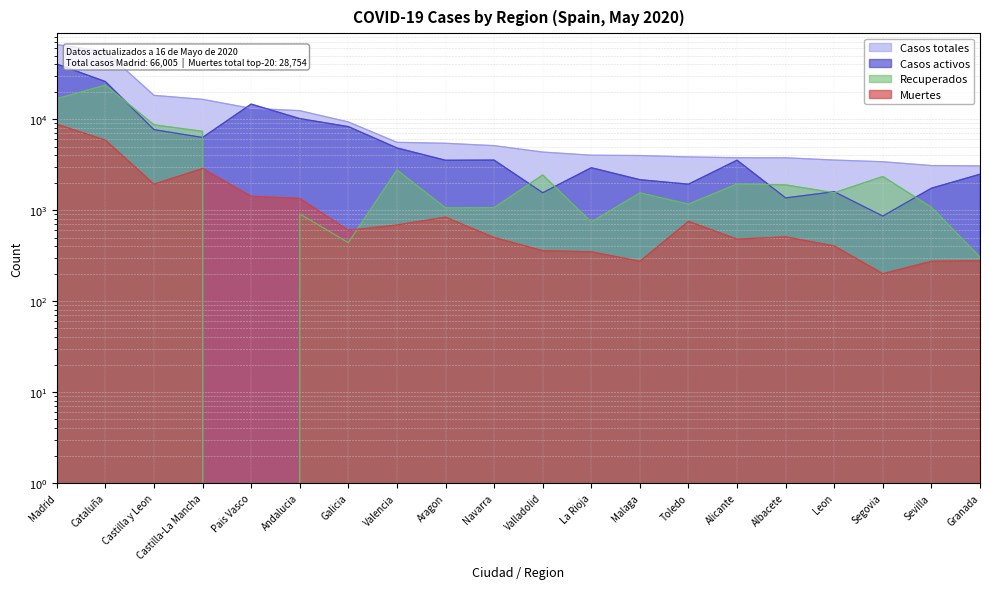

Reading left to right, extract all data points from this chart.

Casos totales: Madrid=66005	Cataluña=55464	Castilla y Leon=18272	Castilla-La Mancha=16513	Pais Vasco=13156	Andalucia=12401	Galicia=9323	Valencia=5565	Aragon=5432	Navarra=5116	Valladolid=4348	La Rioja=4016	Malaga=3983	Toledo=3846	Alicante=3768	Albacete=3764	Leon=3551	Segovia=3404	Sevilla=3091	Granada=3063
Casos activos: Madrid=40383	Cataluña=25904	Castilla y Leon=7672	Castilla-La Mancha=6294	Pais Vasco=14646	Andalucia=10148	Galicia=8283	Valencia=4828	Aragon=3534	Navarra=3550	Valladolid=1554	La Rioja=2927	Malaga=2161	Toledo=1929	Alicante=3541	Albacete=1363	Leon=1594	Segovia=861	Sevilla=1742	Granada=2480
Recuperados: Madrid=16813	Cataluña=23678	Castilla y Leon=8670	Castilla-La Mancha=7349	Pais Vasco=0	Andalucia=909	Galicia=439	Valencia=2767	Aragon=1061	Navarra=1066	Valladolid=2436	La Rioja=741	Malaga=1548	Toledo=1165	Alicante=1938	Albacete=1893	Leon=1553	Segovia=2343	Sevilla=1075	Granada=305
Muertes: Madrid=8809	Cataluña=5882	Castilla y Leon=1930	Castilla-La Mancha=2870	Pais Vasco=1418	Andalucia=1344	Galicia=601	Valencia=687	Aragon=837	Navarra=500	Valladolid=358	La Rioja=348	Malaga=274	Toledo=752	Alicante=480	Albacete=508	Leon=404	Segovia=200	Sevilla=274	Granada=278